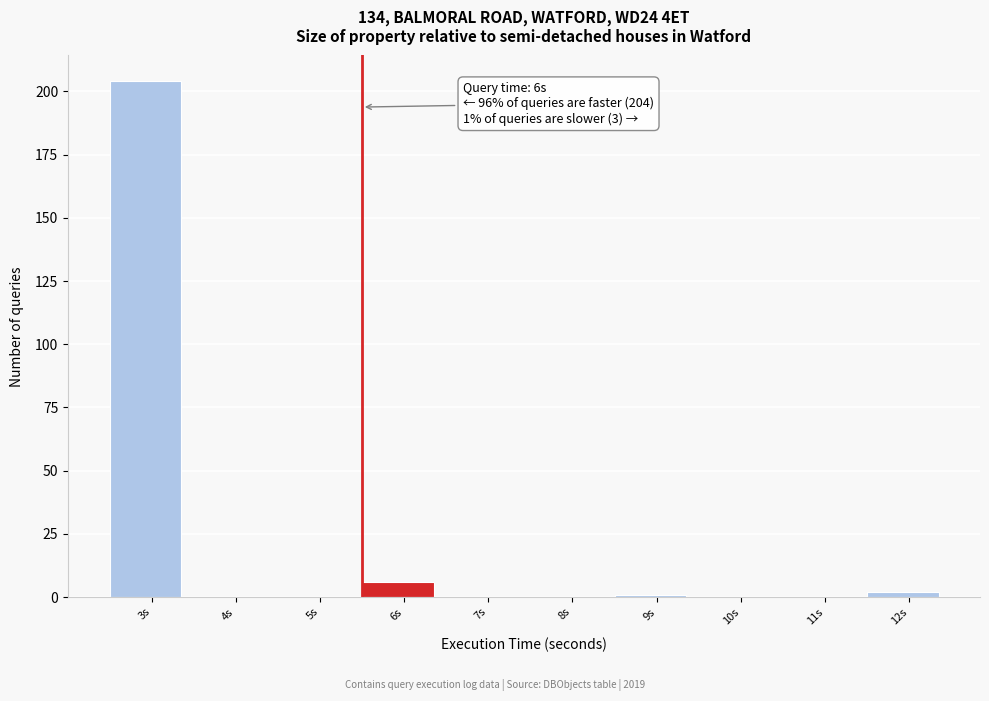

Reading left to right, what are all the values shown in this chart?

3s=204	4s=0	5s=0	6s=6	7s=0	8s=0	9s=1	10s=0	11s=0	12s=2